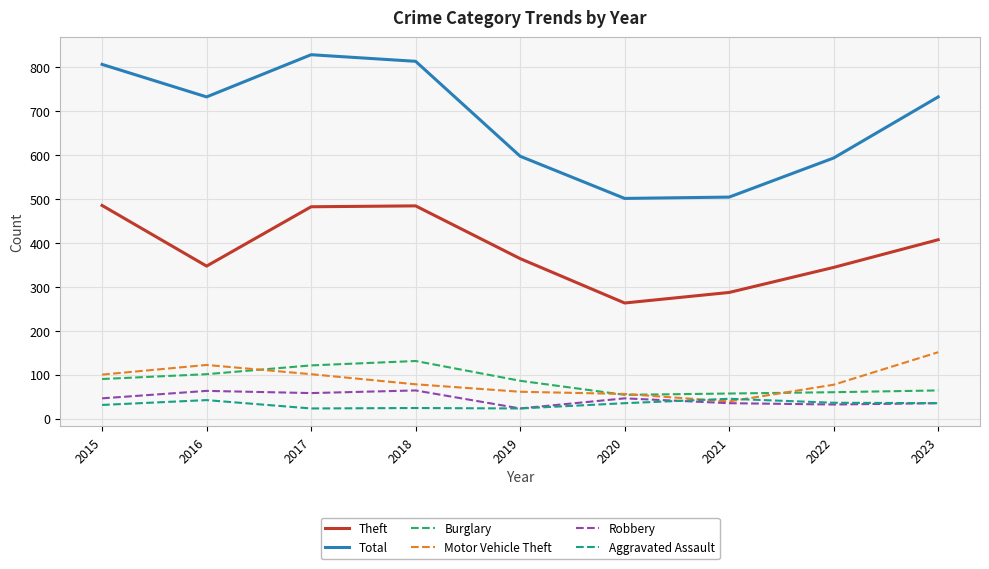

True or false: Aggravated Assault and Total cross at least once.

False